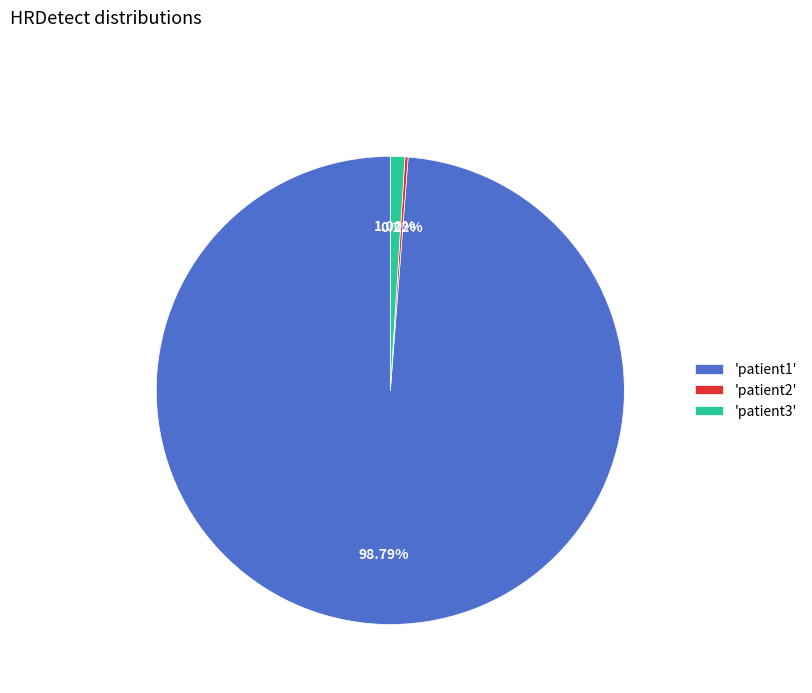

Which has a higher value, 'patient3' or 'patient1'?

'patient1'